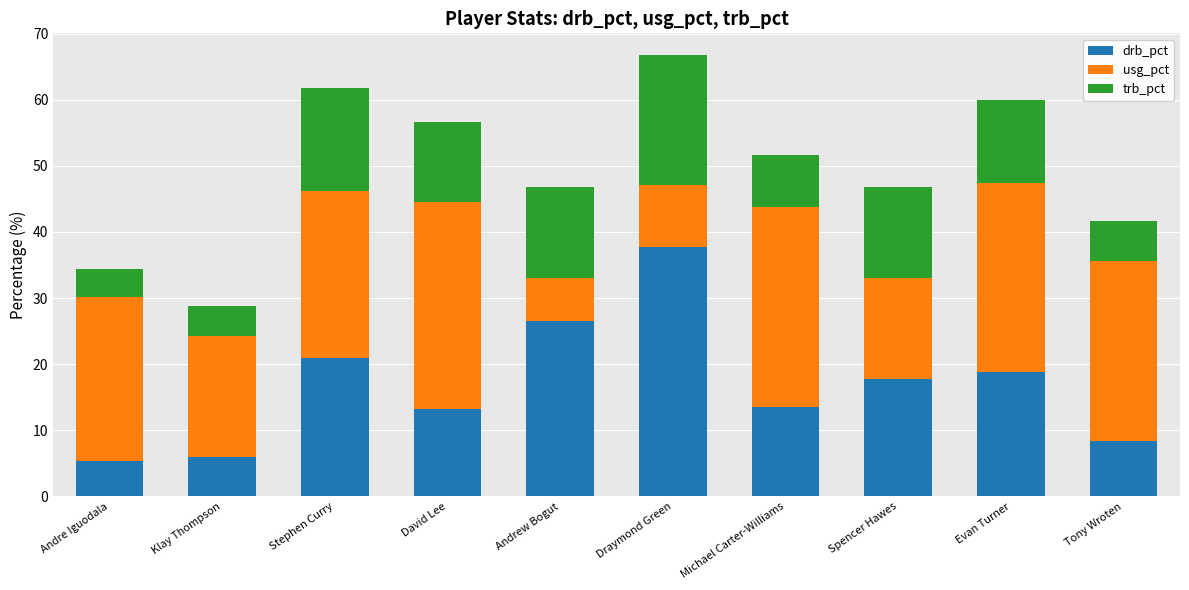

At which category is the sum across all series the highest?

Draymond Green